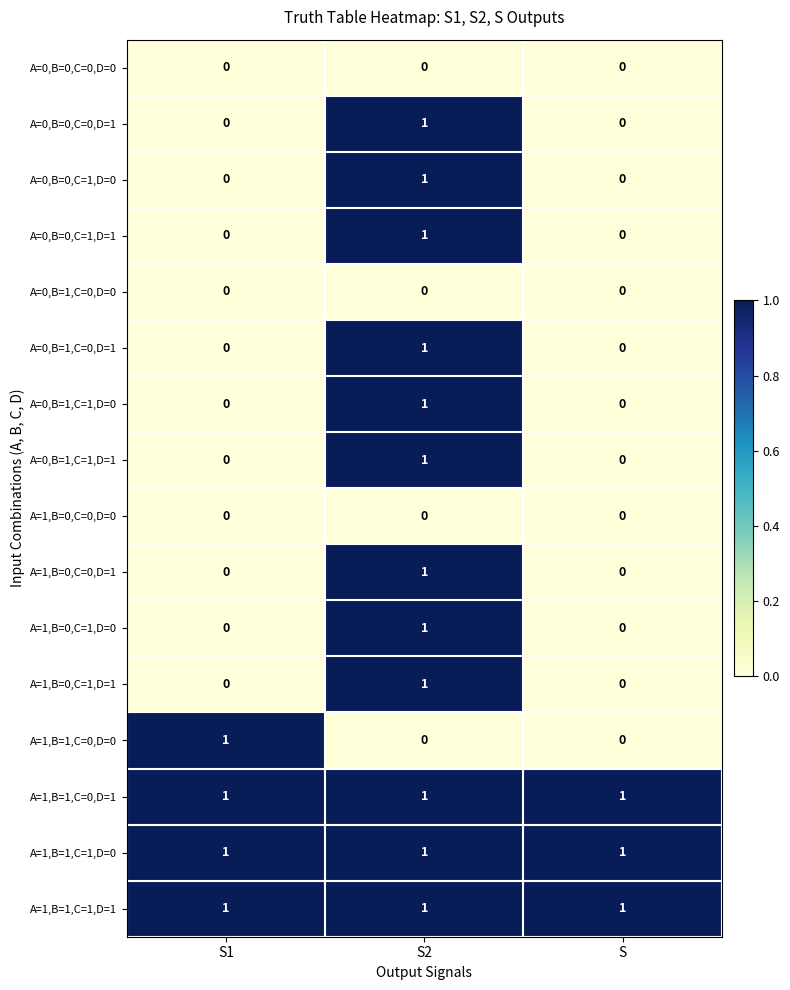

How many categories are shown in the chart?

3